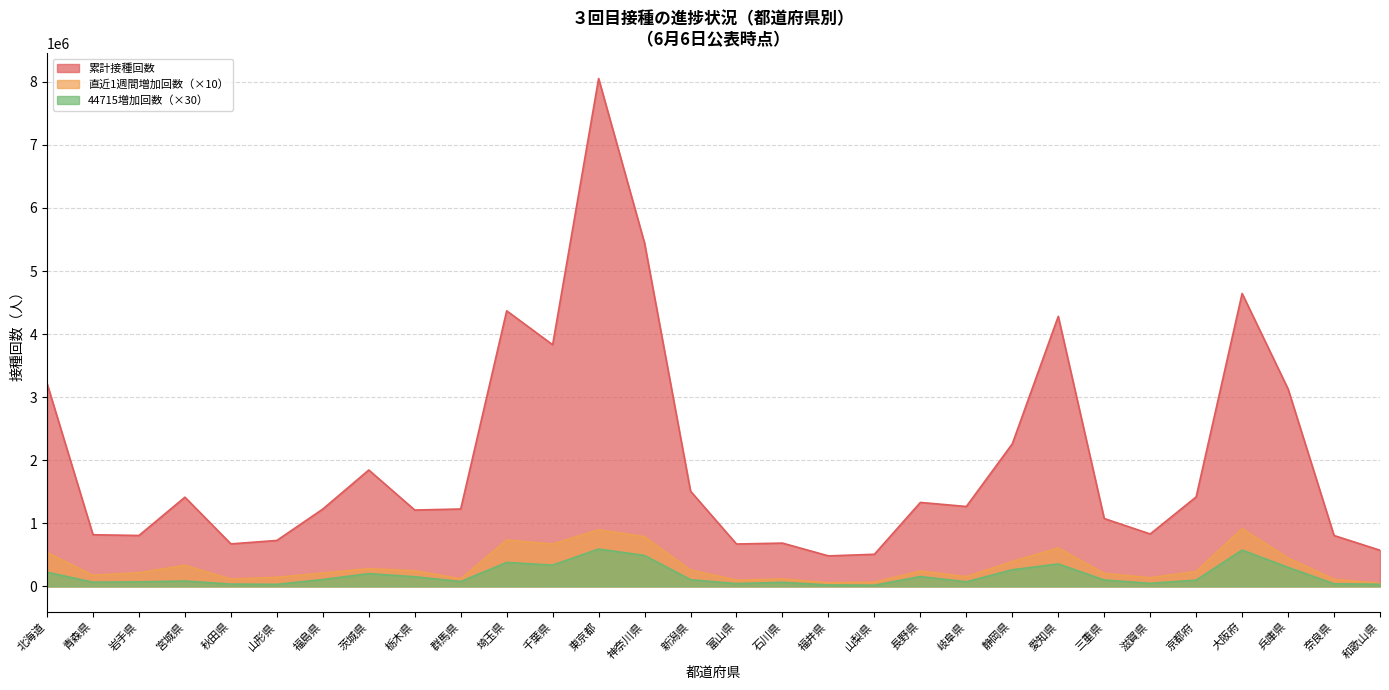

True or false: 累計接種回数 and 直近1週間増加回数 cross at least once.

False